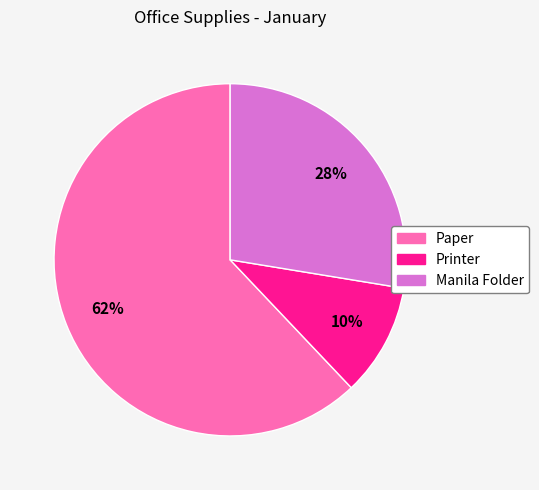

Which category accounts for the majority?

Paper